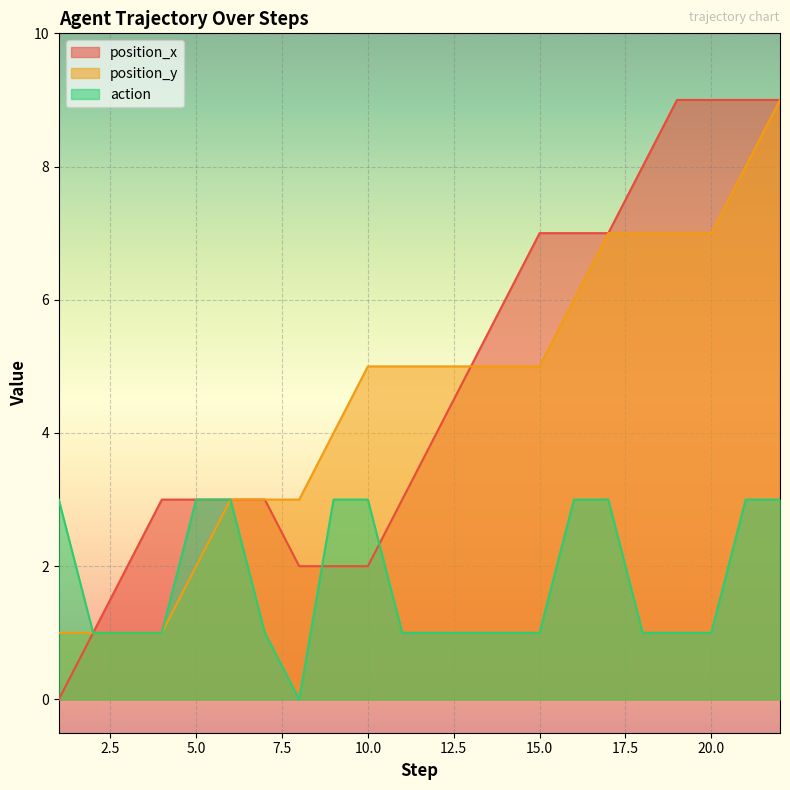

At which category does the chart reach its minimum across all series?

1